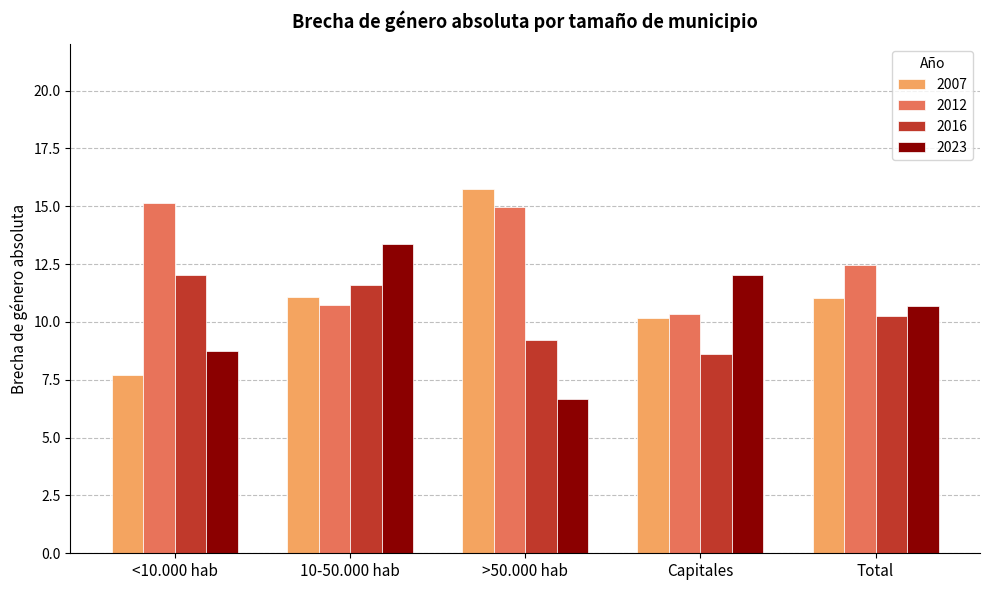

At how many categories does at least one series exceed 13?

3